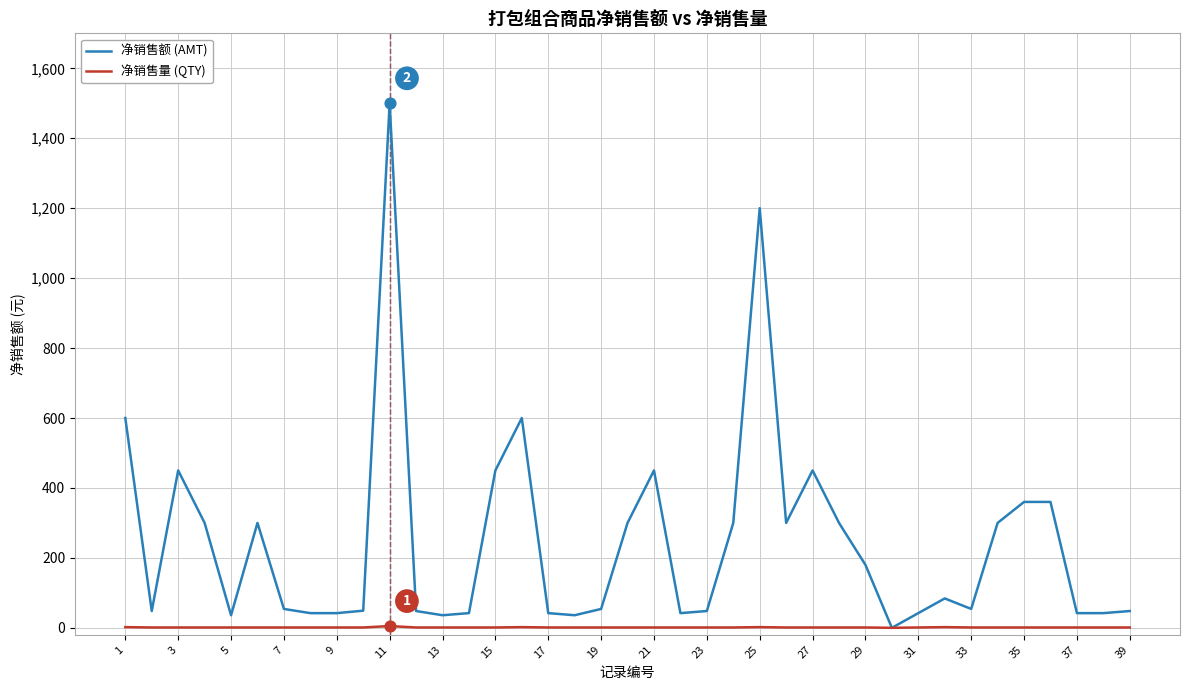

What are all the series names shown in the legend?

净销售额 (AMT), 净销售量 (QTY)